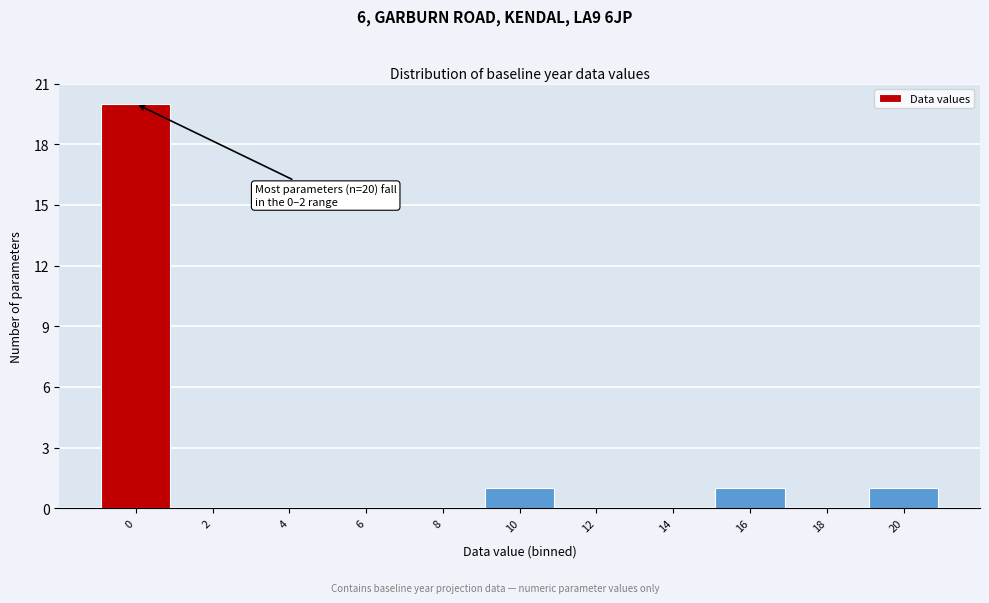

Reading right to left, transcribe all the data shown in this chart.

20=1	18=0	16=1	14=0	12=0	10=1	8=0	6=0	4=0	2=0	0=20